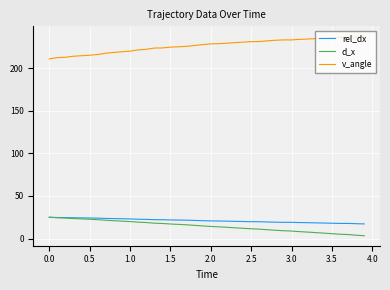

Which series has the largest total across all categories?

v_angle